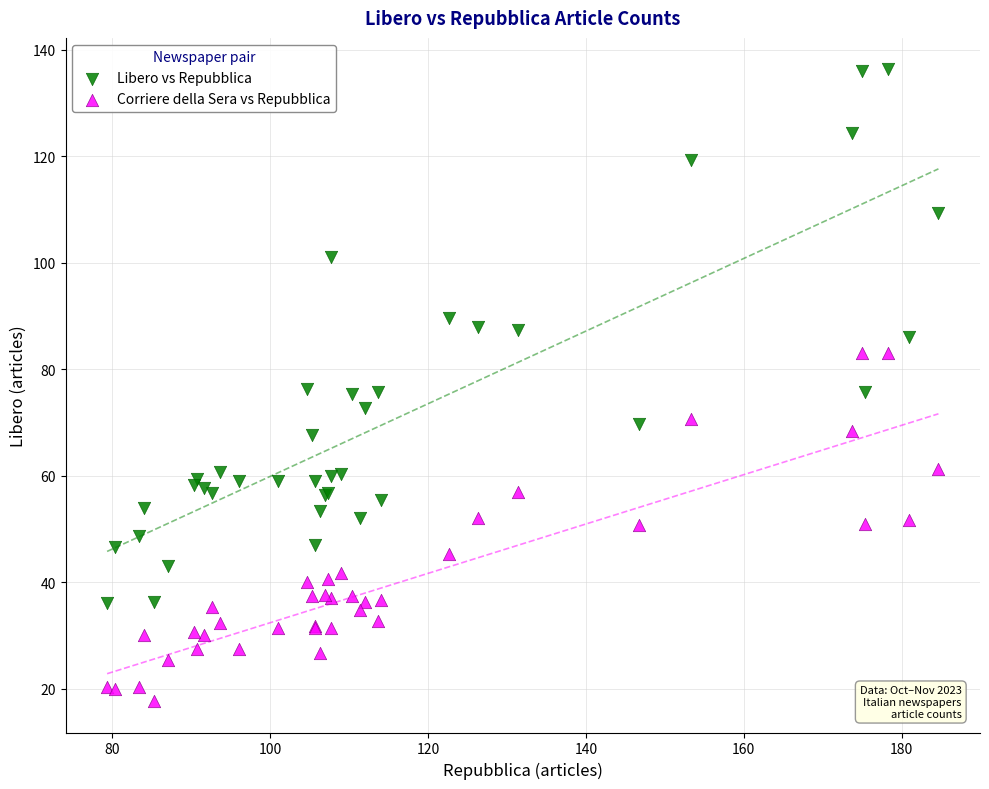

Which series has the widest spread of Y values?

Libero vs Repubblica